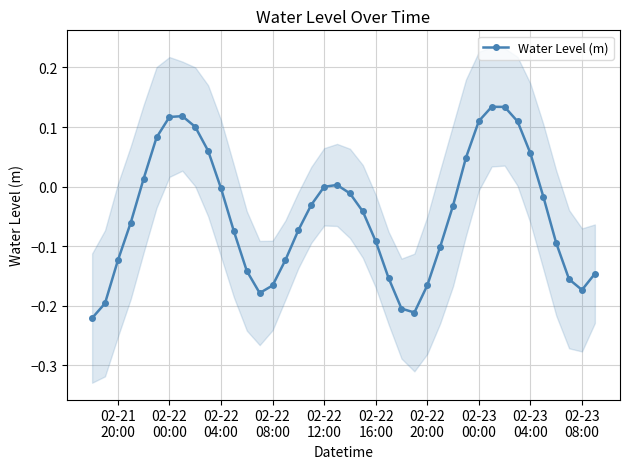

How many data points are less than 0?

27